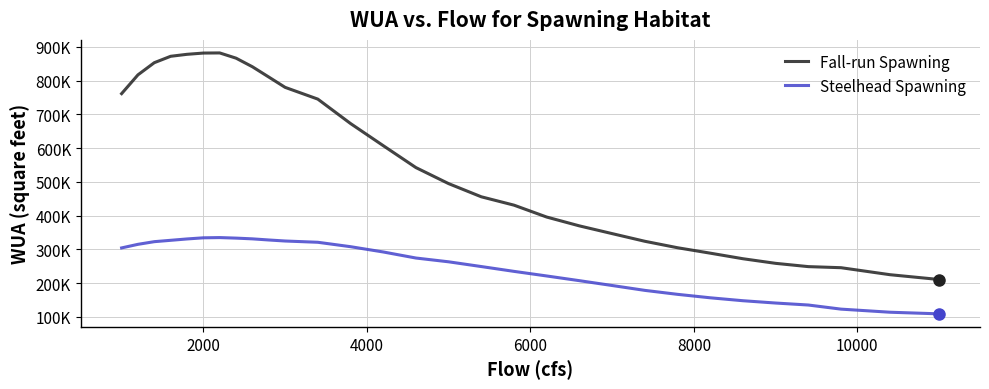

True or false: Fall-run Spawning and Steelhead Spawning cross at least once.

False